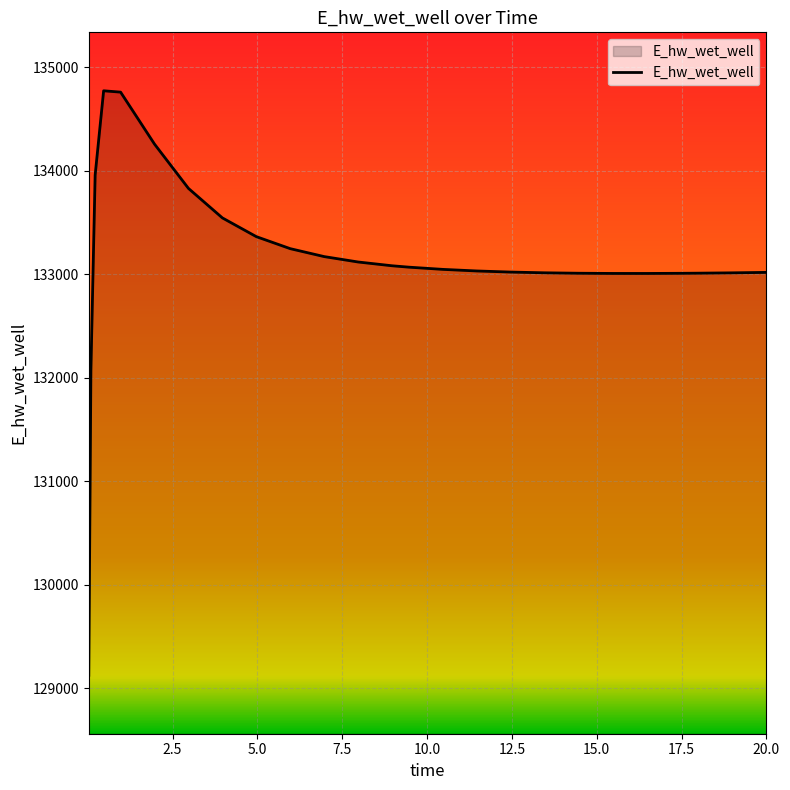

What is the difference between the maximum and minimum values?

5648.5